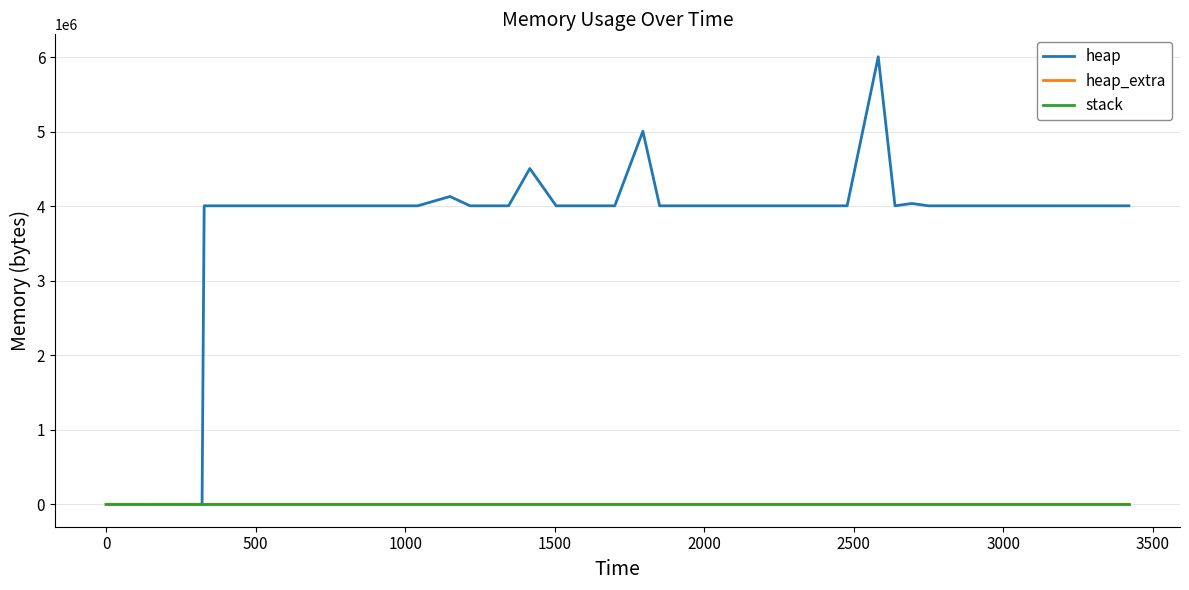

What is the maximum value shown in the chart?

6004568